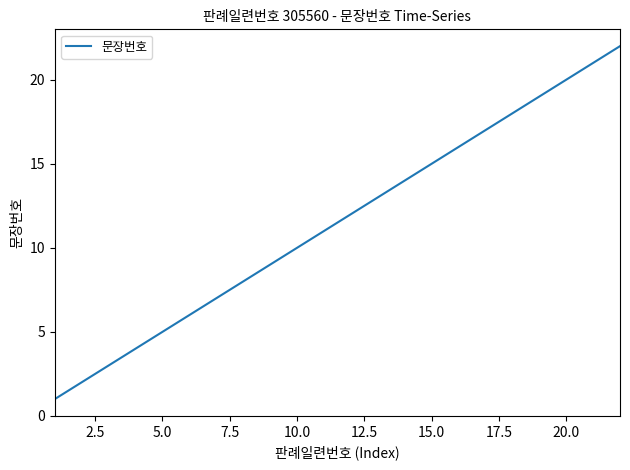

What is the average value?

12